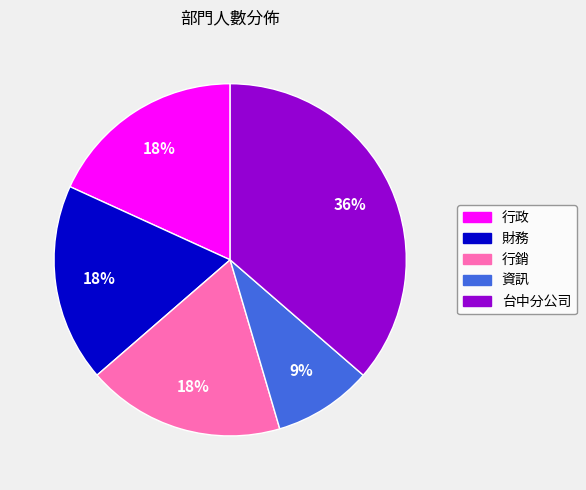

How many slices are in this pie chart?

5